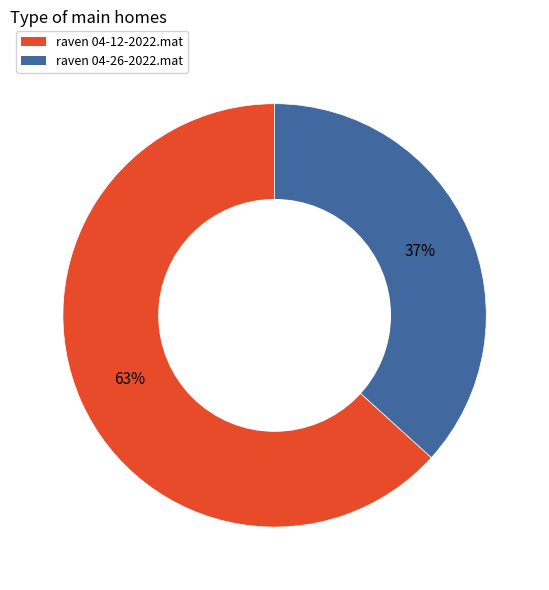

Which category accounts for the majority?

raven 04-12-2022.mat